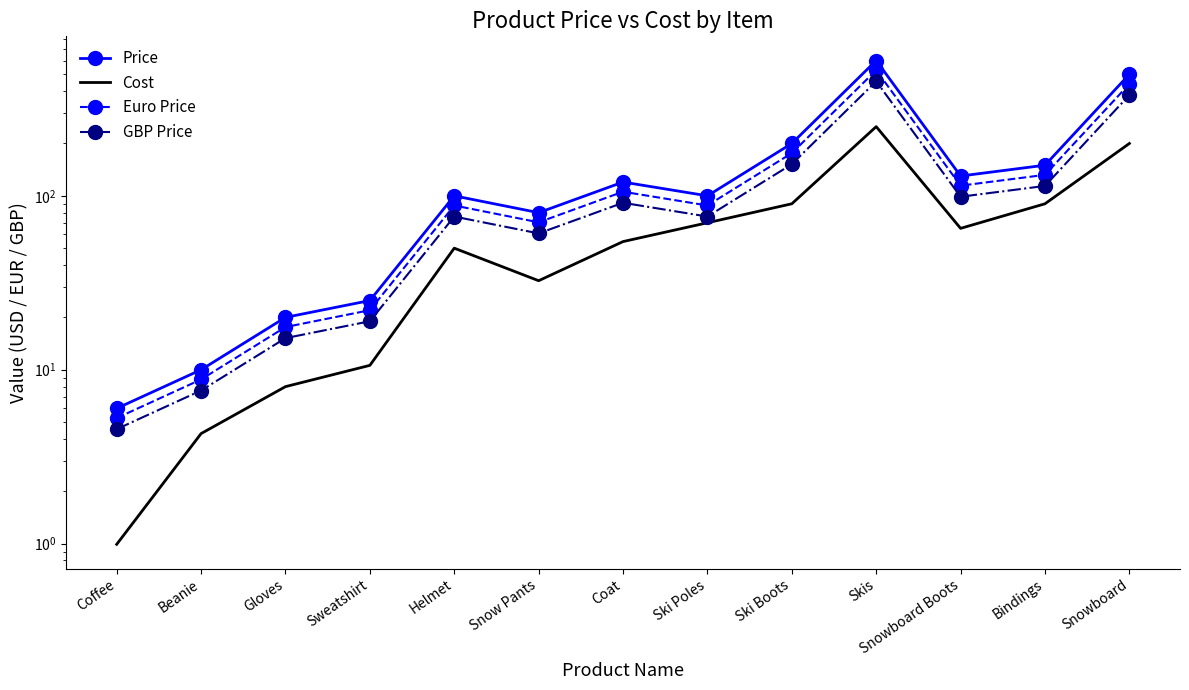

Which has a higher value, Ski Boots or Beanie?

Ski Boots